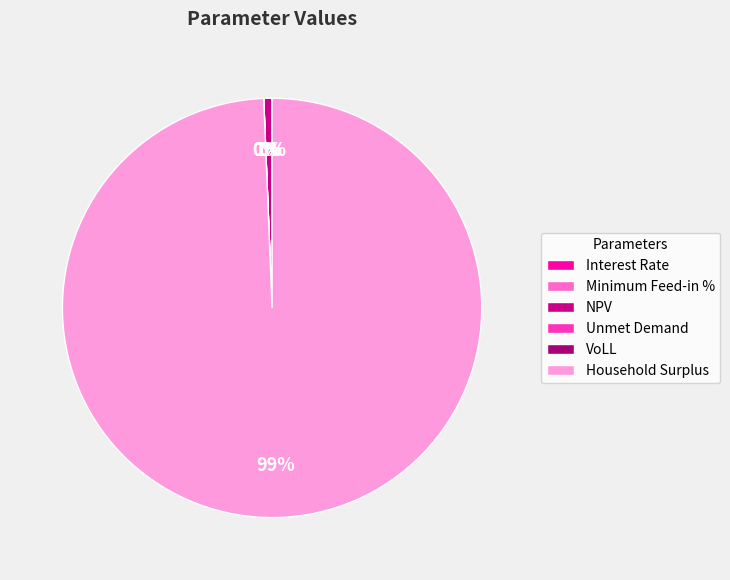

What is the majority slice?

Household Surplus